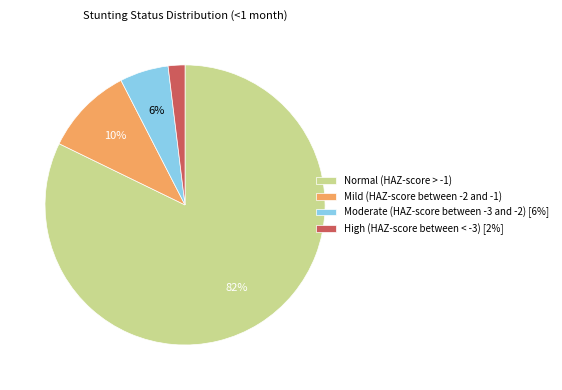

Which slice is the largest?

Normal (HAZ-score > -1)